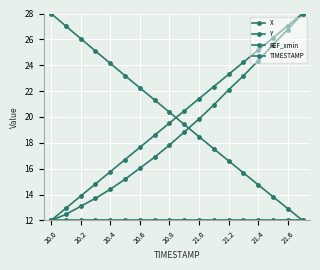

How many distinct data groups are displayed?

4